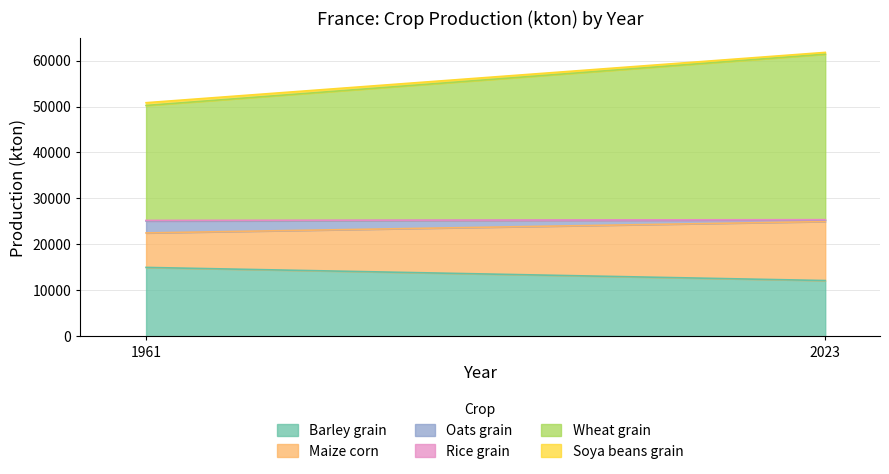

Which series has the largest total across all categories?

Wheat grain